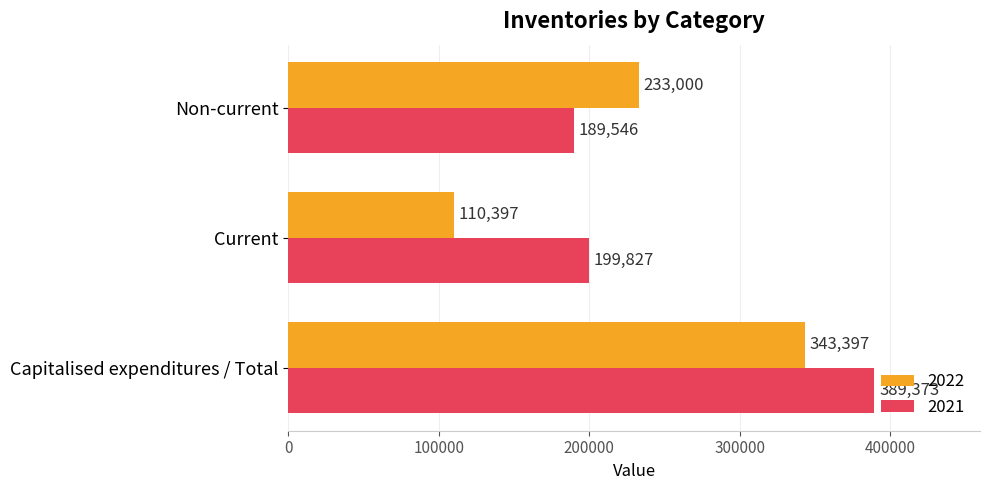

Between Current and Non-current, which series saw the biggest shift?

2022